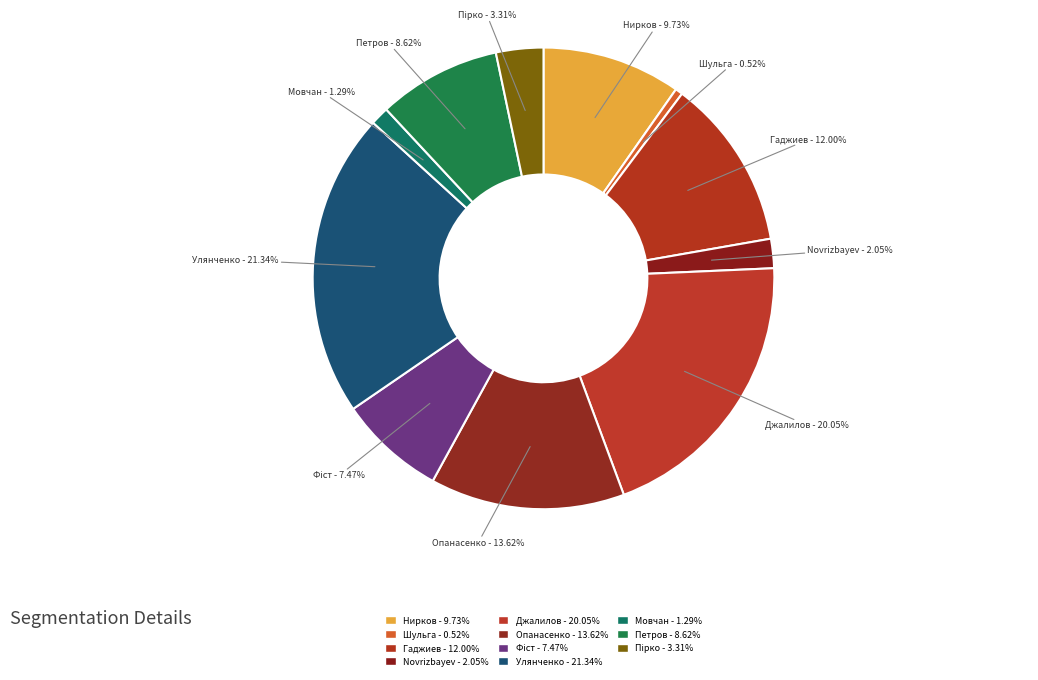

Rank the categories by value from lowest to highest.

Шульга, Мовчан, Novrizbayev, Пірко, Фіст, Петров, Нирков, Гаджиев, Опанасенко, Джалилов, Улянченко